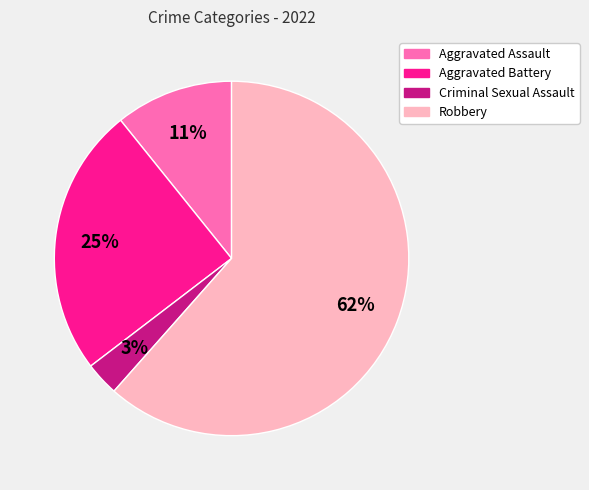

The Aggravated Assault slice represents 11% of the pie. True or false?

True